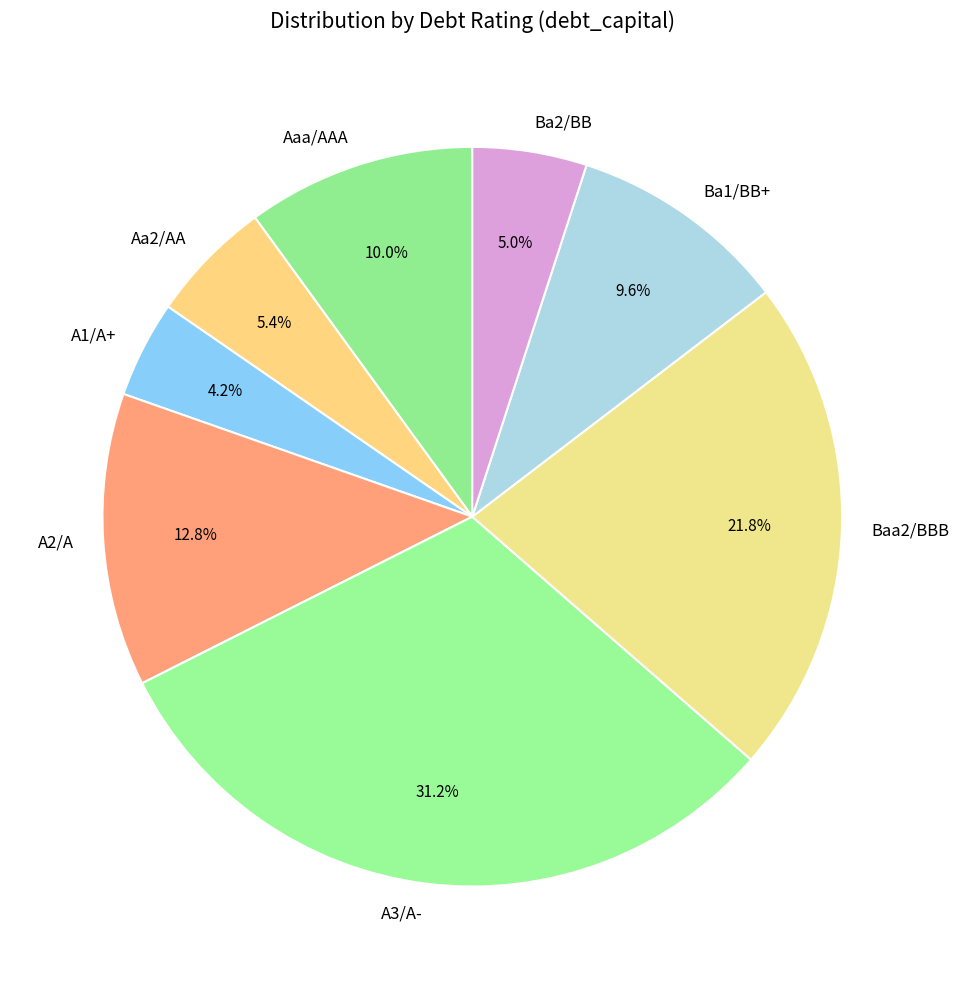

Combined, do Baa2/BBB and Aa2/AA account for over 50%?

No